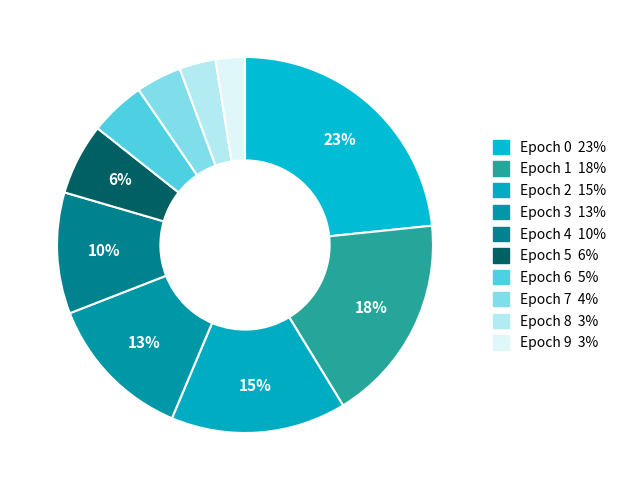

Count the number of slices in the pie.

10